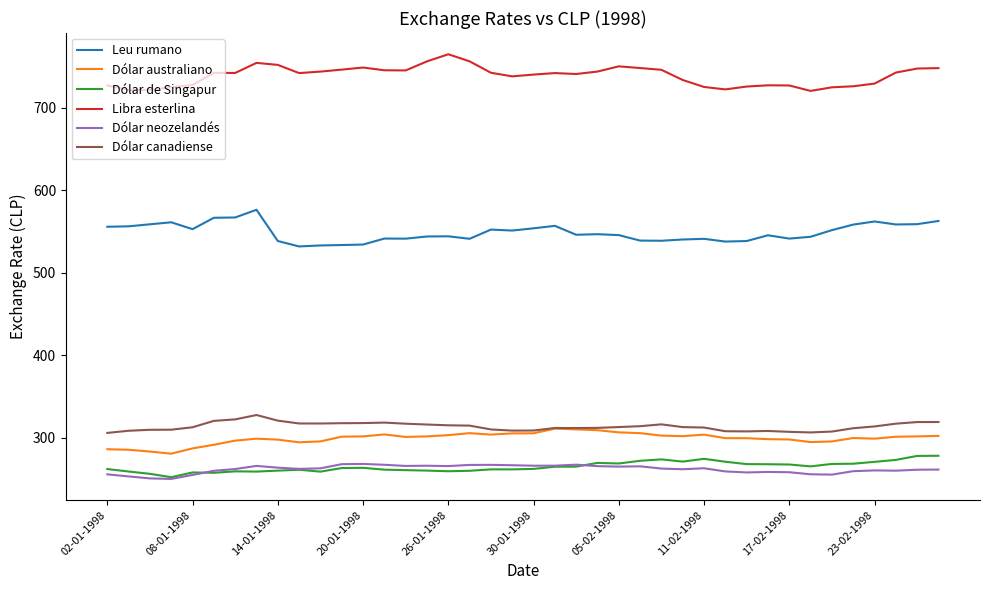

Which series has the largest total across all categories?

Libra esterlina